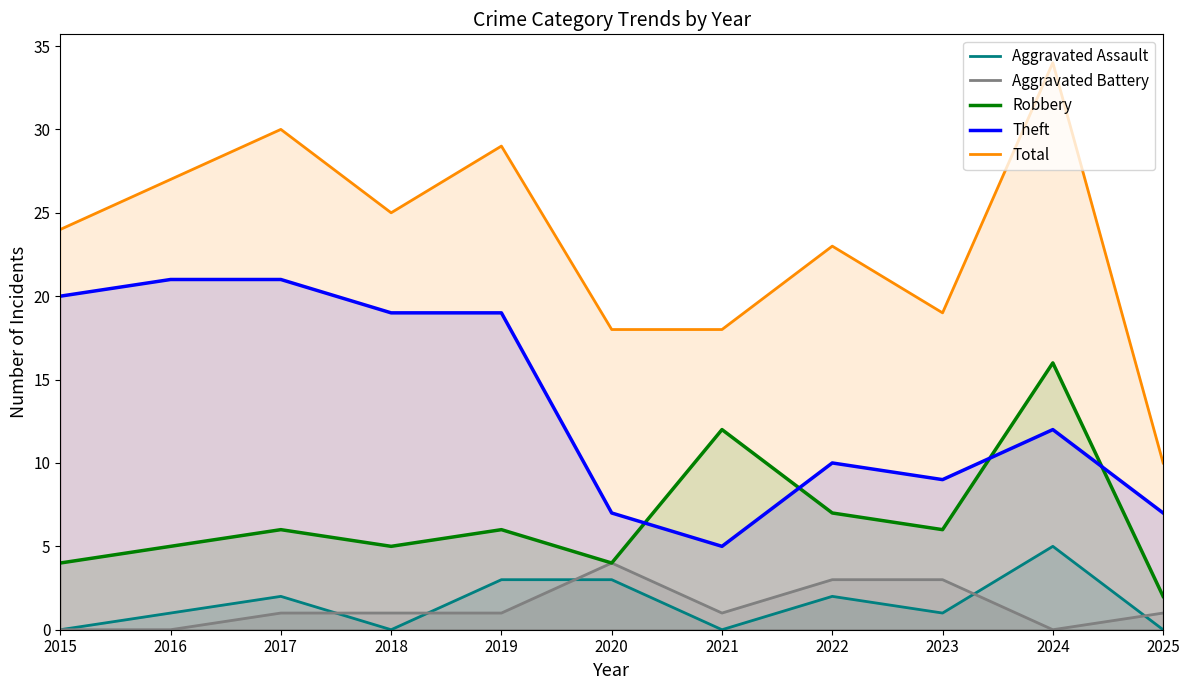

True or false: Total has more than 0 points higher than both neighbors.

True